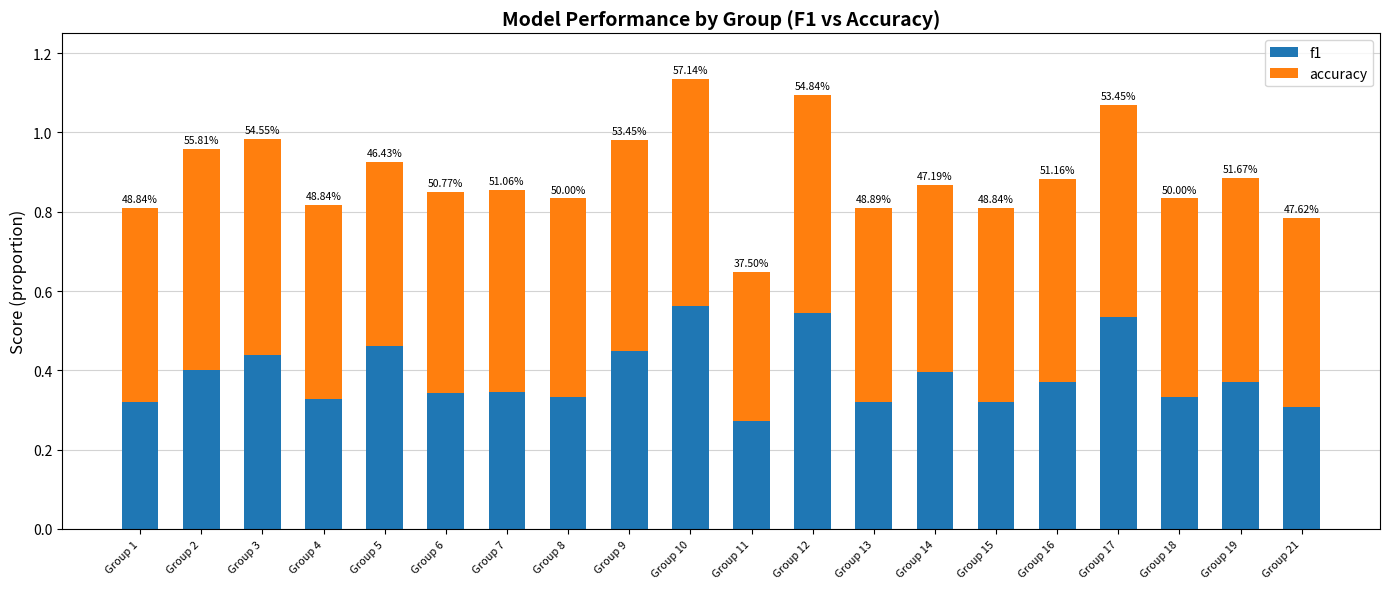

List the labels in order of f1 value, largest first.

Group 10, Group 12, Group 17, Group 5, Group 9, Group 3, Group 2, Group 14, Group 16, Group 19, Group 7, Group 6, Group 8, Group 18, Group 4, Group 13, Group 1, Group 15, Group 21, Group 11